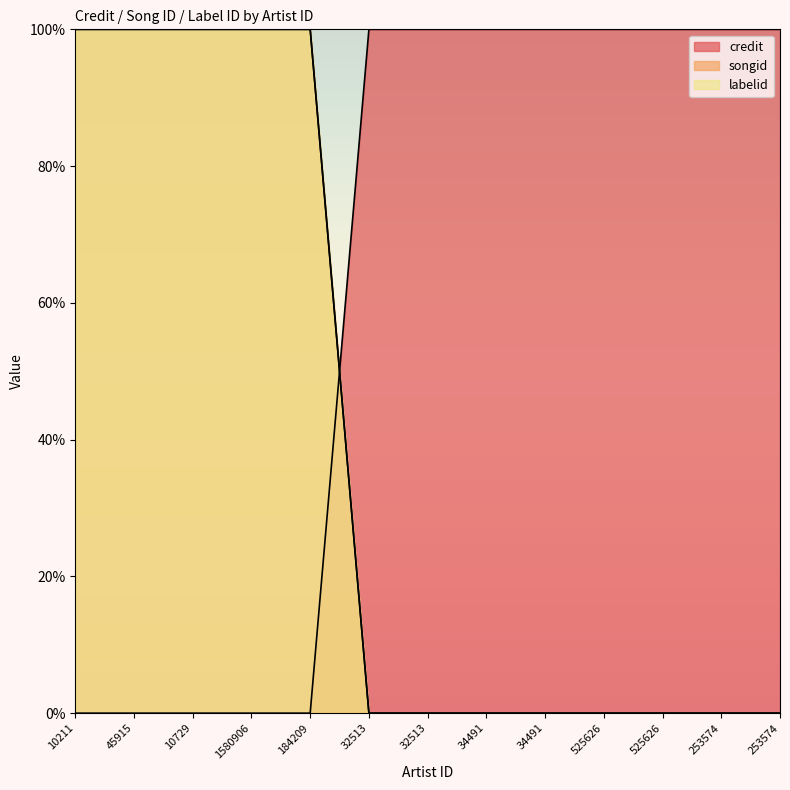

Reading left to right, what are all the values shown in this chart?

credit: 10211=0	45915=0	10729=0	1580906=0	184209=0	32513=100	32513=100	34491=100	34491=100	525626=100	525626=100	253574=100	253574=100
songid: 10211=100	45915=100	10729=100	1580906=100	184209=100	32513=0	32513=0	34491=0	34491=0	525626=0	525626=0	253574=0	253574=0
labelid: 10211=100	45915=100	10729=100	1580906=100	184209=100	32513=0	32513=0	34491=0	34491=0	525626=0	525626=0	253574=0	253574=0